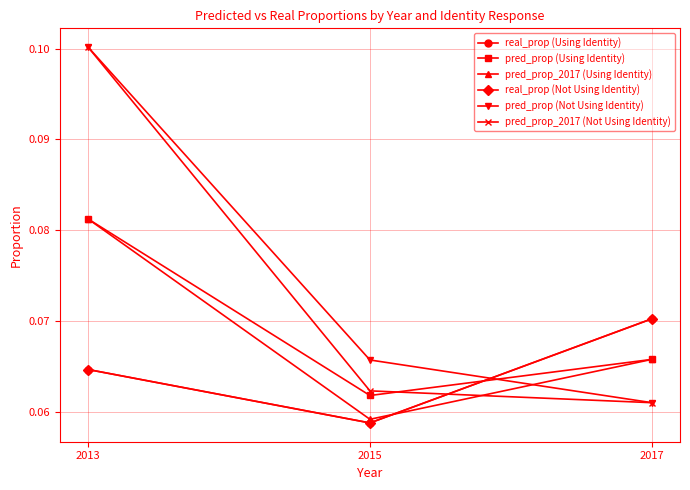

At which label is pred_prop_2017 (Using Identity) closest to 0?

2015